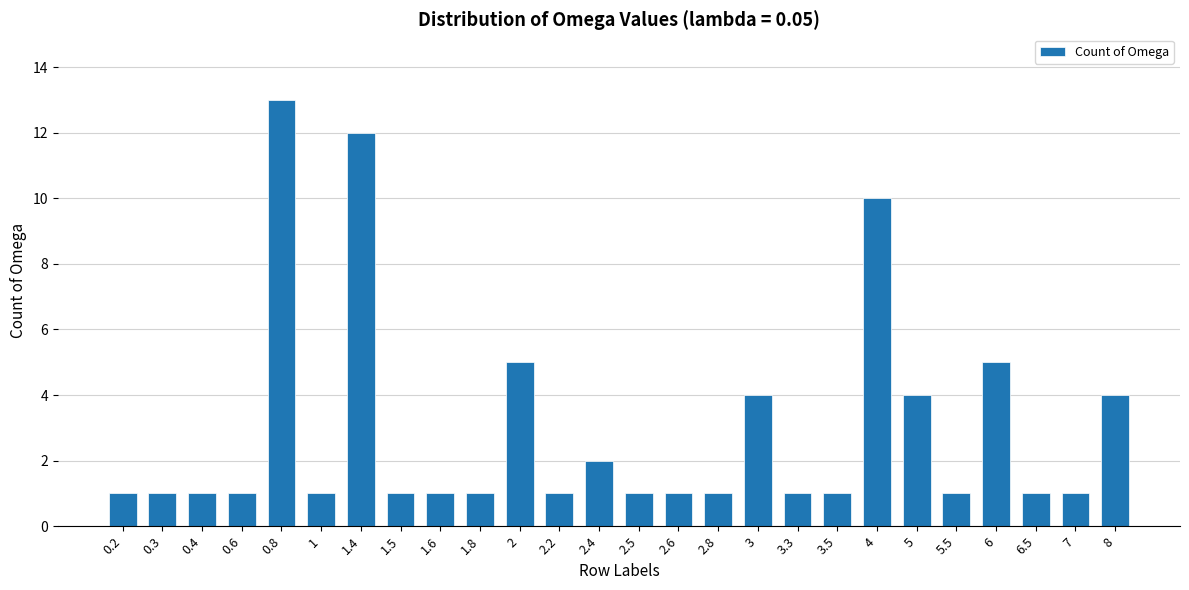

The value at 0.6 is 0. True or false?

False